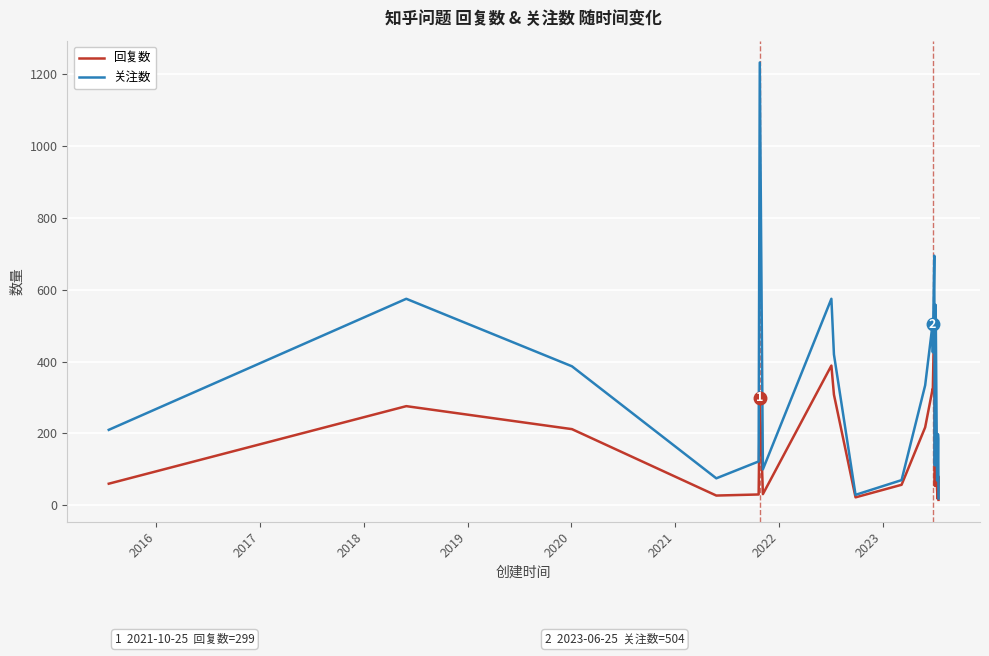

Which series has the largest total across all categories?

关注数